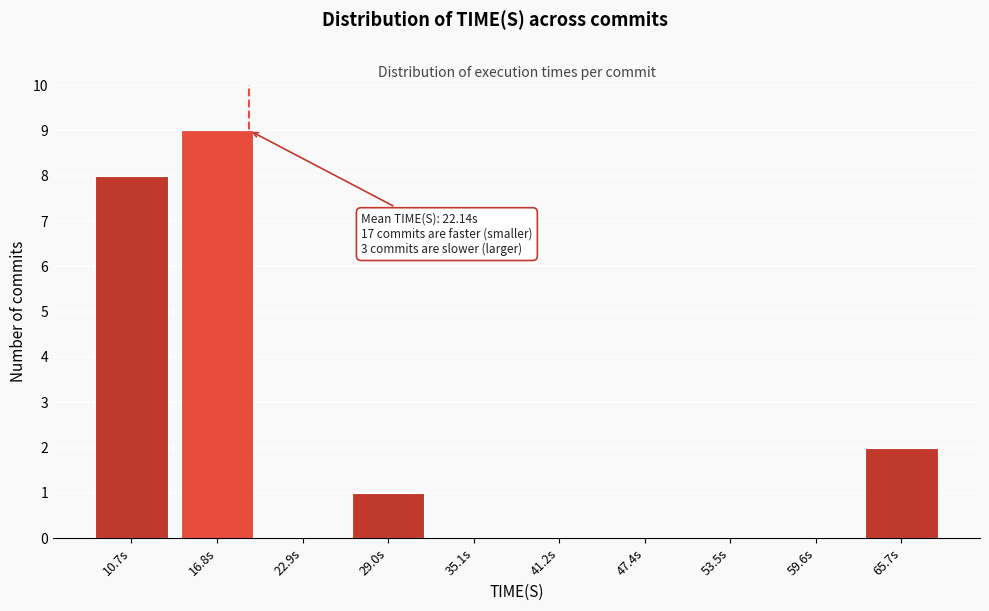

Reading left to right, what are all the values shown in this chart?

10.7s=8	16.8s=9	22.9s=0	29.0s=1	35.1s=0	41.2s=0	47.4s=0	53.5s=0	59.6s=0	65.7s=2